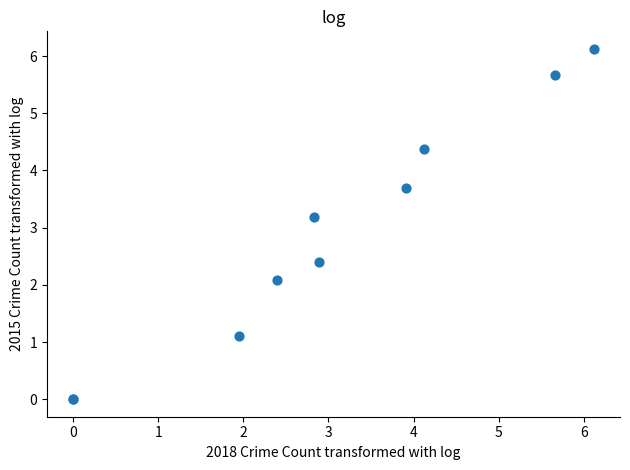

What Y value in the scatter plot is closest to 3?

3.2